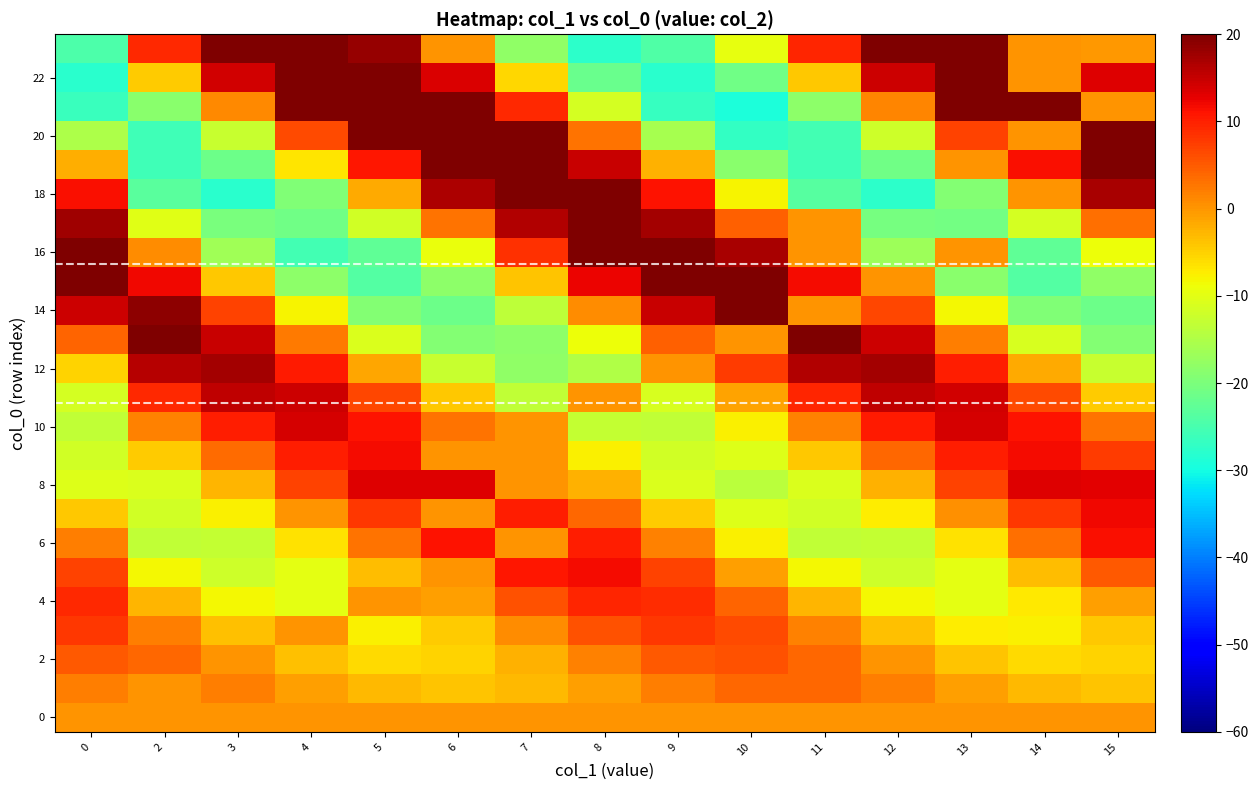

Reading left to right, transcribe all the data shown in this chart.

row_0: 0.0	0.0	0.0	0.0	-0.0	-0.0	-0.0	-0.0	0.0	0.0	0.0	0.0	0.0	-0.0	-0.0
row_1: 1.9	0.0	2.1	-0.6	-3.0	-4.0	-3.1	-0.7	2.0	3.8	3.8	2.0	-0.7	-3.1	-4.0
row_2: 5.0	4.1	0.0	-3.7	-5.9	-5.3	-2.2	1.9	5.1	5.9	4.0	0.1	-3.8	-5.9	-5.3
row_3: 8.0	1.9	-3.5	0.0	-7.7	-4.4	0.9	5.8	8.0	6.4	1.8	-3.7	-7.4	-7.6	-4.3
row_4: 9.1	-2.6	-8.2	-10.0	0.0	-0.8	5.8	9.7	9.0	4.1	-2.7	-8.3	-9.9	-6.9	-0.7
row_5: 7.2	-8.3	-11.9	-10.0	-3.4	0.0	10.8	11.6	7.0	-0.9	-8.4	-11.9	-9.9	-3.2	5.0
row_6: 2.0	-13.3	-13.0	-6.5	3.0	11.1	0.0	10.3	1.7	-7.6	-13.4	-12.9	-6.3	3.2	11.3
row_7: -4.2	-11.8	-7.6	0.2	7.9	0.0	10.3	3.8	-4.4	-10.6	-11.8	-7.4	0.4	8.0	11.9
row_8: -10.6	-10.8	-2.6	6.9	13.1	13.2	0.0	-2.4	-10.7	-14.0	-10.7	-2.3	7.1	13.2	13.1
row_9: -11.7	-4.5	3.7	10.2	11.9	0.0	0.3	-7.5	-11.8	-10.5	-4.3	3.9	10.3	11.8	7.8
row_10: -13.4	1.6	10.2	14.0	11.2	3.1	0.0	-12.9	-13.4	-7.5	1.9	10.4	14.0	11.0	2.9
row_11: -11.3	9.3	15.5	14.4	6.6	-4.3	-13.2	0.0	-11.1	-1.1	9.5	15.6	14.3	6.3	-4.6
row_12: -5.0	16.2	17.5	10.5	-1.4	-12.6	-17.9	-14.8	0.0	7.6	16.3	17.4	10.3	-1.7	-12.8
row_13: 4.3	20.0	14.7	2.5	-10.9	-19.1	-18.4	-9.0	4.6	0.0	20.0	14.5	2.2	-11.2	-19.2
row_14: 14.5	18.8	7.0	-8.1	-19.4	-21.5	-13.6	0.7	14.7	21.8	0.0	6.7	-8.4	-19.5	-21.5
row_15: 22.5	12.0	-4.2	-18.4	-24.0	-18.3	-4.0	12.2	22.6	22.4	11.7	0.0	-18.7	-24.0	-18.0
row_16: 25.7	0.6	-16.3	-25.5	-22.8	-9.3	8.5	22.3	25.7	16.9	0.2	-16.6	0.0	-22.5	-8.9
row_17: 17.6	-10.1	-20.3	-21.0	-11.8	2.9	16.3	22.0	17.3	4.5	0.0	-20.4	-20.9	-11.5	3.3
row_18: 11.5	-23.2	-27.8	-19.4	-1.9	16.6	27.2	25.1	11.1	-8.1	-23.4	-27.8	-19.1	0.0	17.0
row_19: -2.0	-25.9	-21.4	-6.8	10.9	23.6	25.1	14.9	-2.4	-18.5	-25.9	-21.1	0.0	11.3	23.7
row_20: -15.2	-25.7	-12.6	6.5	22.5	27.9	20.2	3.0	-15.6	-26.9	-25.6	-12.2	6.9	0.0	27.9
row_21: -26.4	-18.5	1.0	20.1	29.7	25.4	9.1	-11.5	-26.6	-29.3	-18.1	1.5	20.5	29.8	0.0
row_22: -28.0	-4.6	14.2	26.4	26.2	13.6	-5.3	-21.8	-28.0	-21.0	-4.2	14.6	26.6	0.0	13.2
row_23: -24.5	9.2	24.1	27.6	18.2	0.2	-17.9	-27.6	-24.3	-9.6	9.6	24.3	27.5	0.0	-0.2